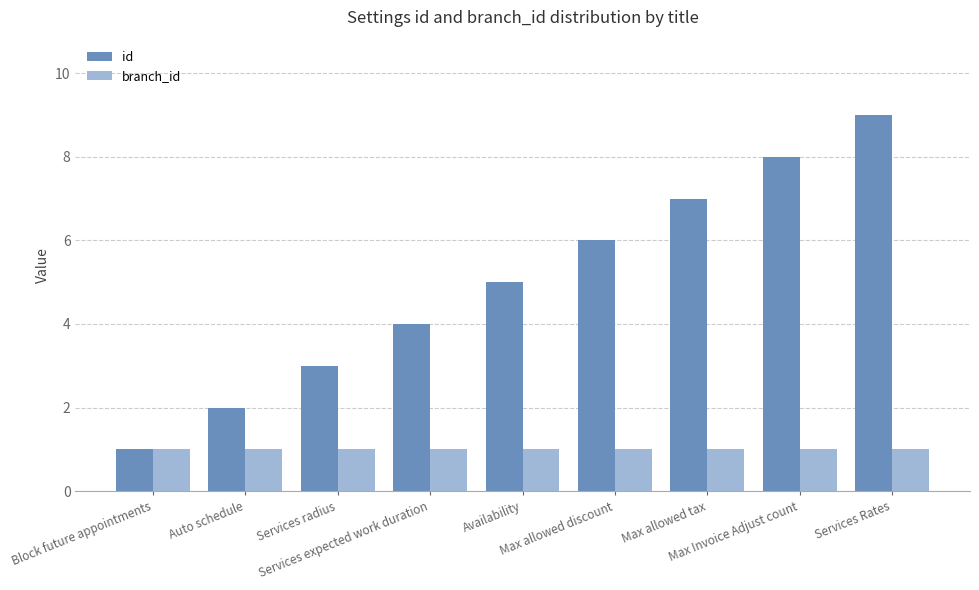

List the series in order of their peak value, lowest first.

branch_id, id